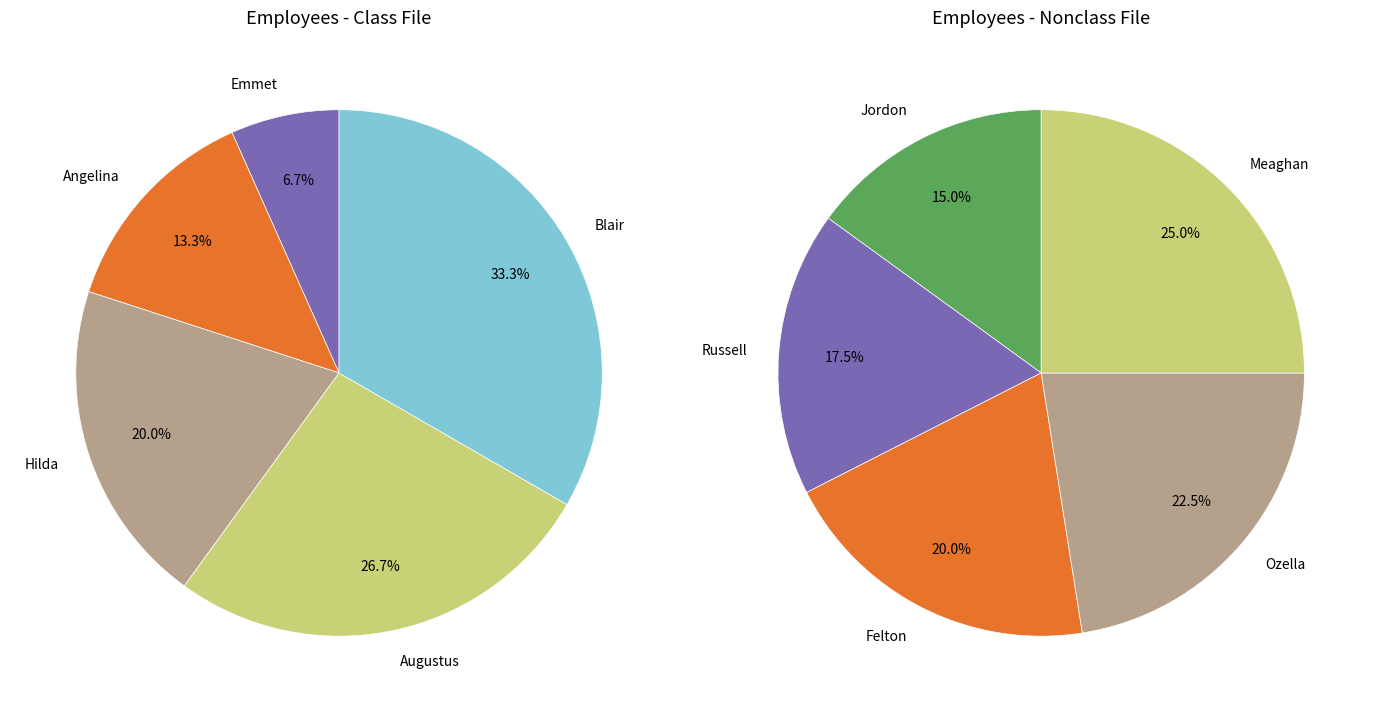

Rank the categories by value from highest to lowest.

Meaghan, Ozella, Felton, Russell, Jordon, Blair, Augustus, Hilda, Angelina, Emmet